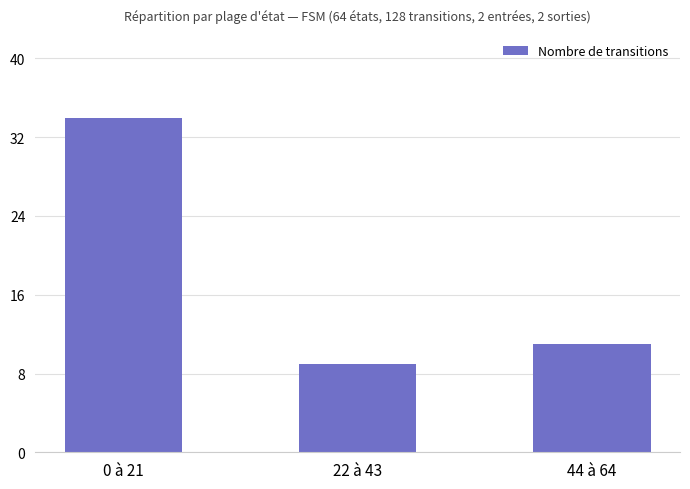

Rank the categories by value from lowest to highest.

22 à 43, 44 à 64, 0 à 21